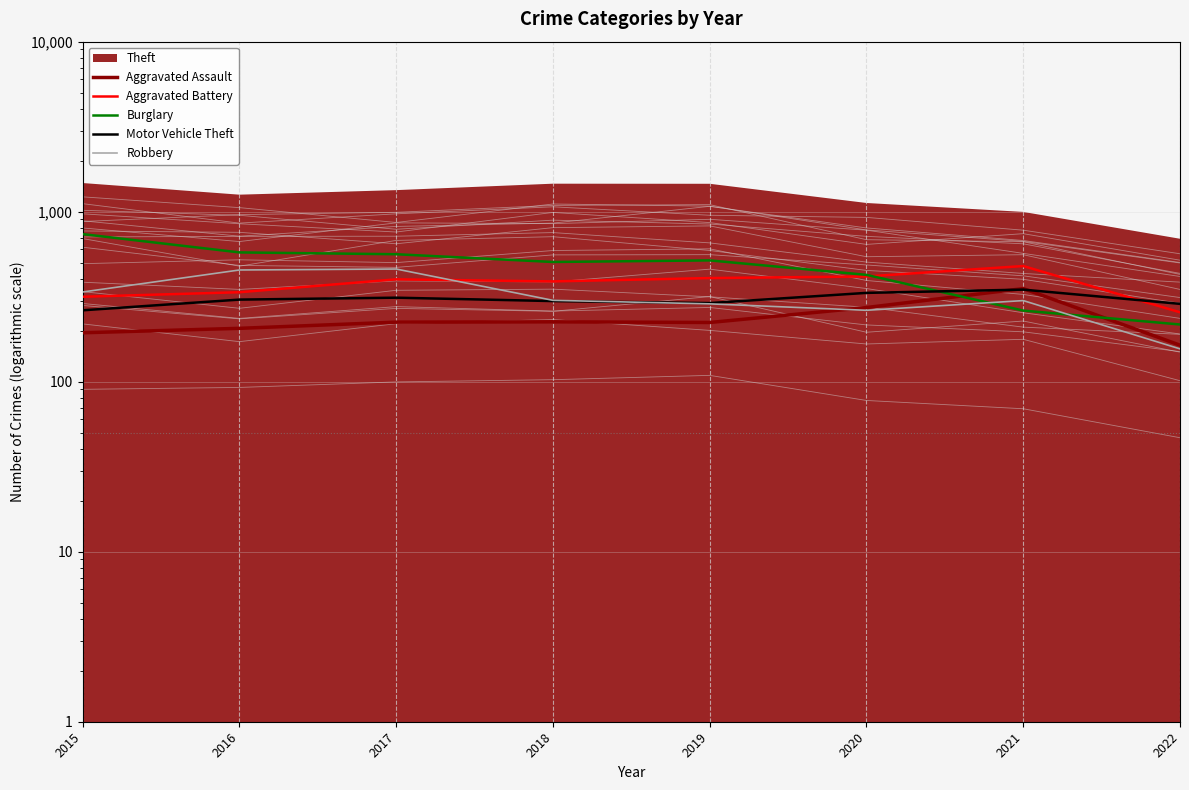

What is the lowest value of the Burglary series?

217